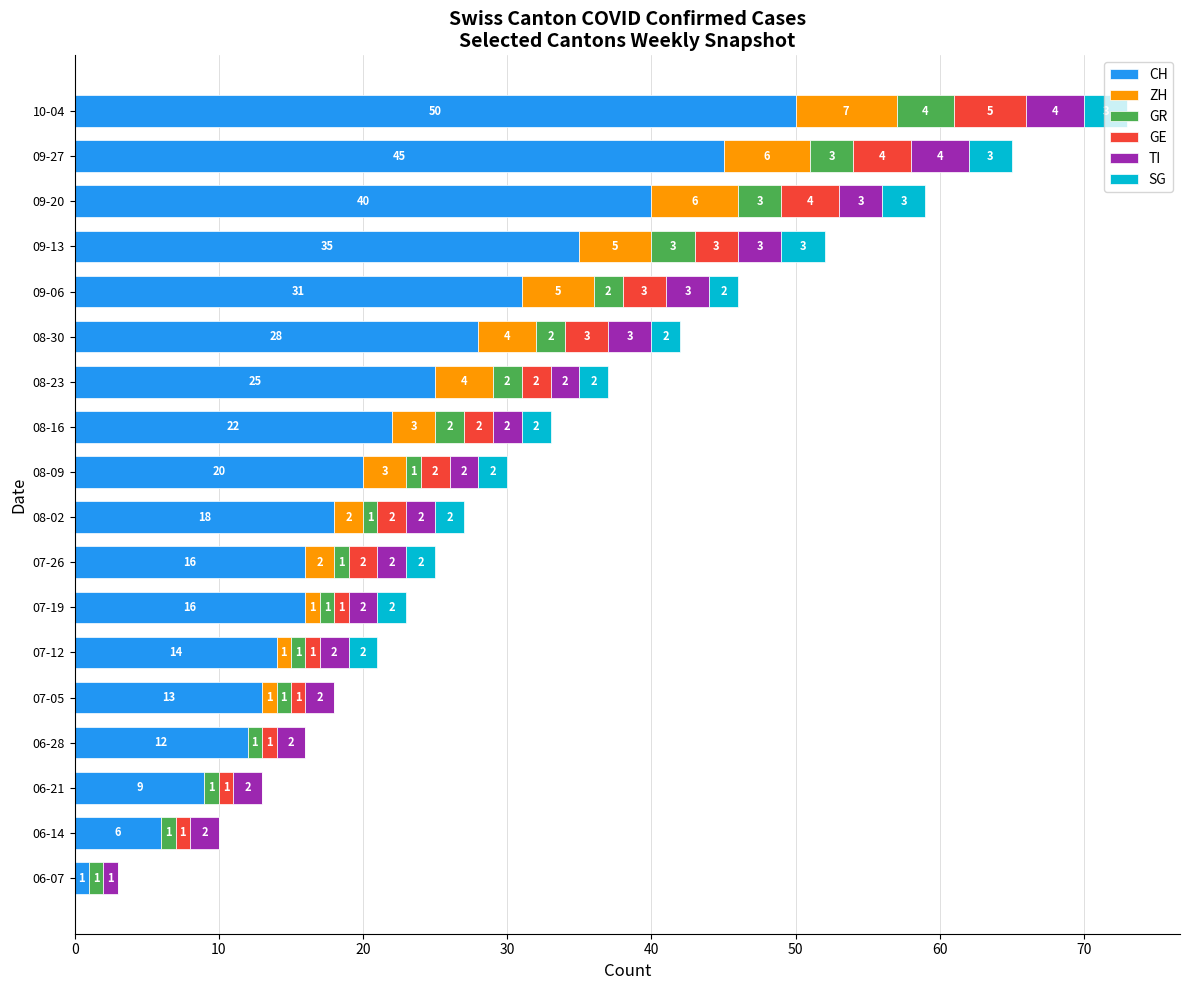

What is the sum of the CH values at 07-12 and 06-14?

20